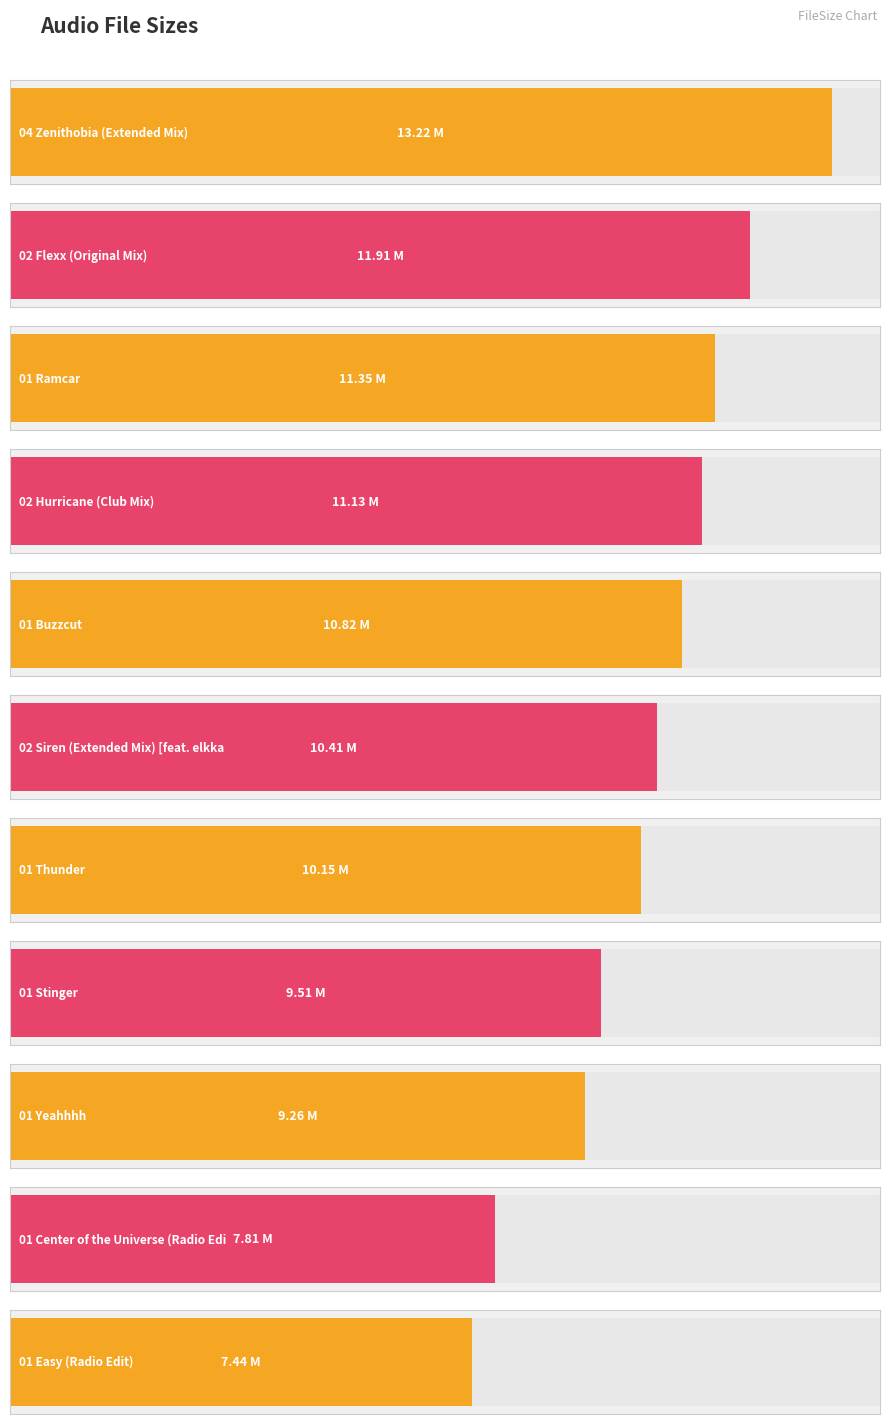

List the labels in order of value, largest first.

04 Zenithobia (Extended Mix).m4a, 02 Flexx (Original Mix).m4a, 01 Ramcar.m4a, 02 Hurricane (Club Mix).m4a, 01 Buzzcut.m4a, 02 Siren (Extended Mix) [feat. elkka.m4a, 01 Thunder.m4a, 01 Stinger.m4a, 01 Yeahhhh.m4a, 01 Center of the Universe (Radio Edi.m4a, 01 Easy (Radio Edit).m4a